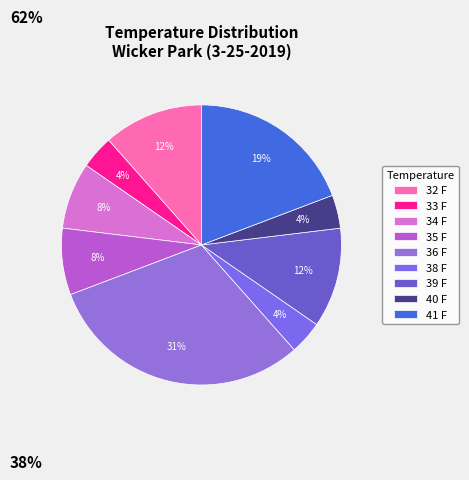

True or false: 35 F accounts for 21% of the total.

False